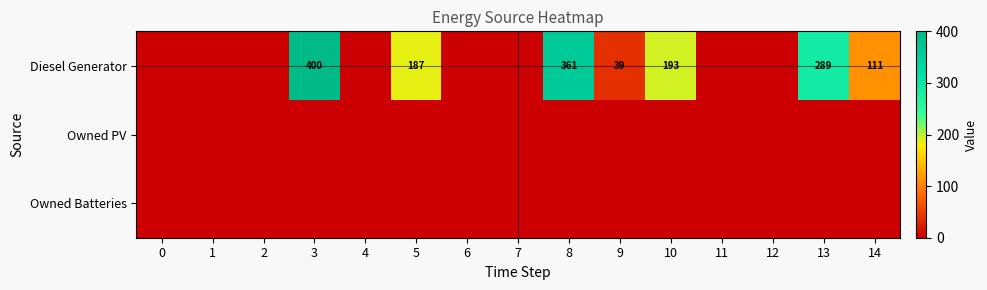

The value of Diesel Generator at 9 is 39. True or false?

True